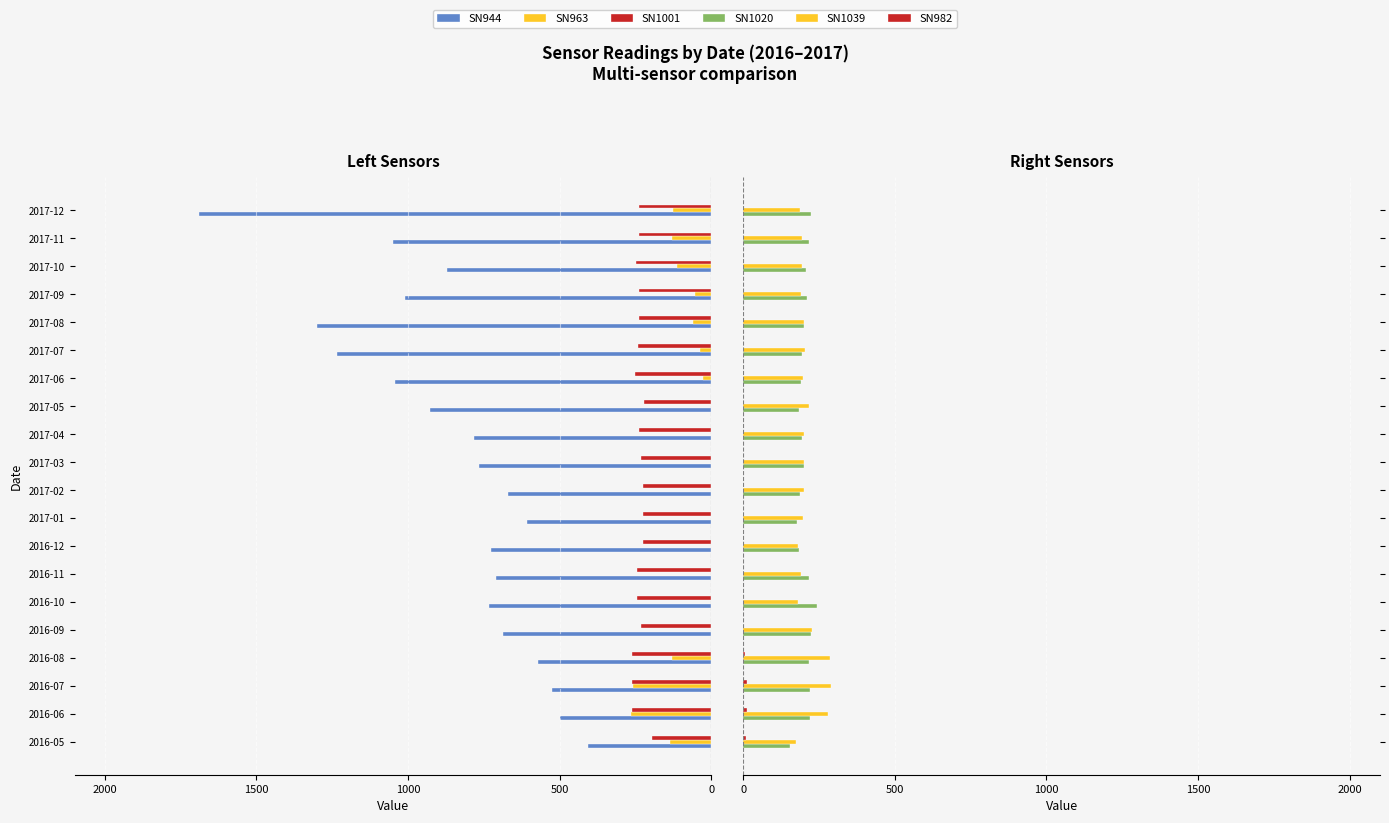

Reading right to left, what are all the values shown in this chart?

SN944: -1689	-1050	-873	-1011	-1302	-1235	-1043	-927	-783	-767	-669	-607	-725	-709	-732	-687	-571	-527	-498	-406
SN963: -128	-131	-112	-53	-62	-38	-26	0	0	0	0	0	0	0	0	0	-130	-259	-265	-137
SN1001: -238	-240	-250	-238	-238	-241	-252	-221	-237	-231	-226	-226	-226	-244	-246	-233	-263	-263	-263	-195
SN1020: 225	217	207	210	199	194	192	183	194	199	189	176	183	216	245	225	218	219	219	156
SN1039: 188	194	194	191	202	204	197	217	200	200	200	197	182	191	180	227	285	288	279	173
SN982: 0	0	0	0	0	0	0	0	0	0	0	0	0	0	0	0	7	13	13	9